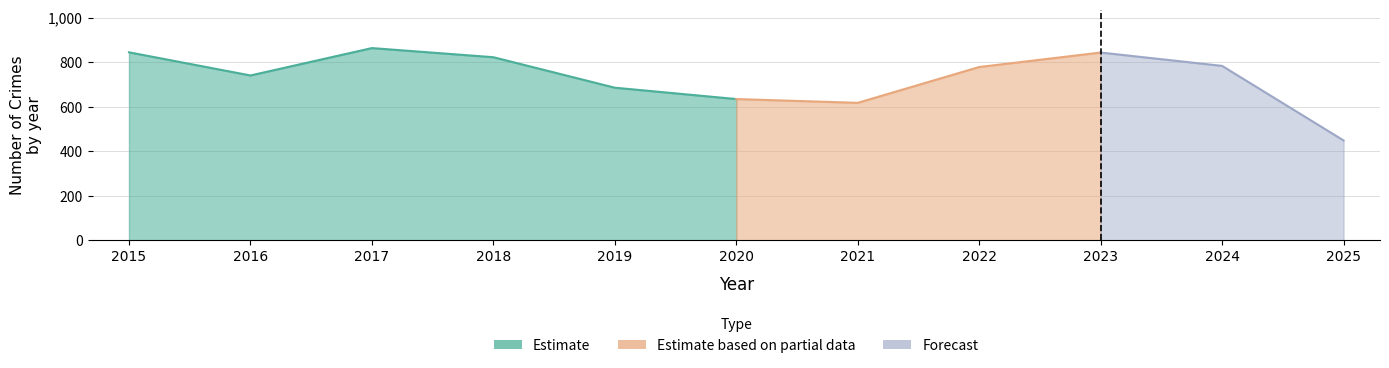

True or false: Aggravated Assault has a value of 27 at 2018.

False